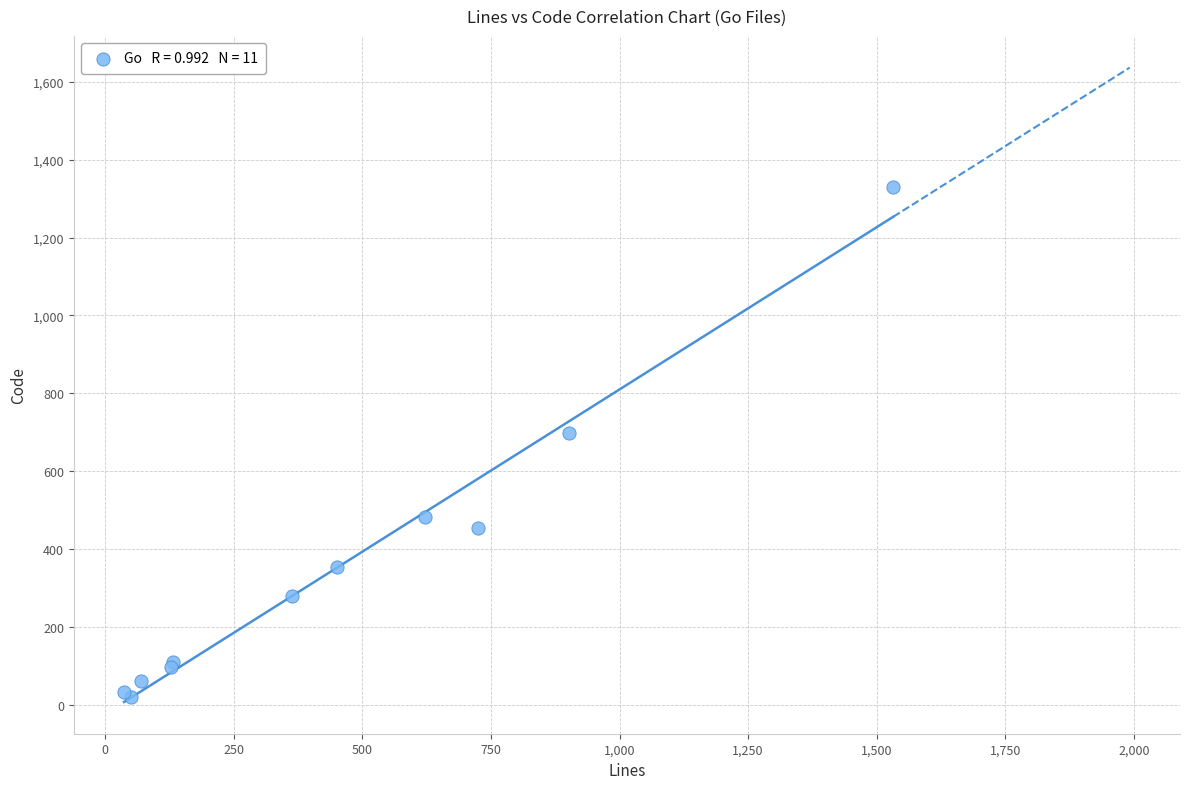

What Y value in the scatter plot is closest to 675?

697